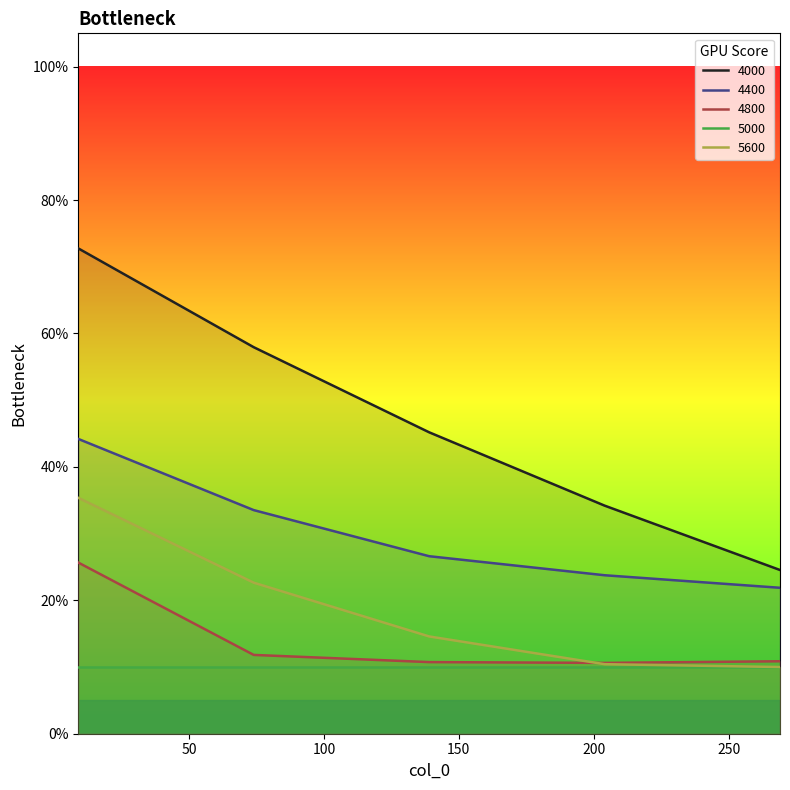

Is it true that 5600 equals 0.4 at 74?

False